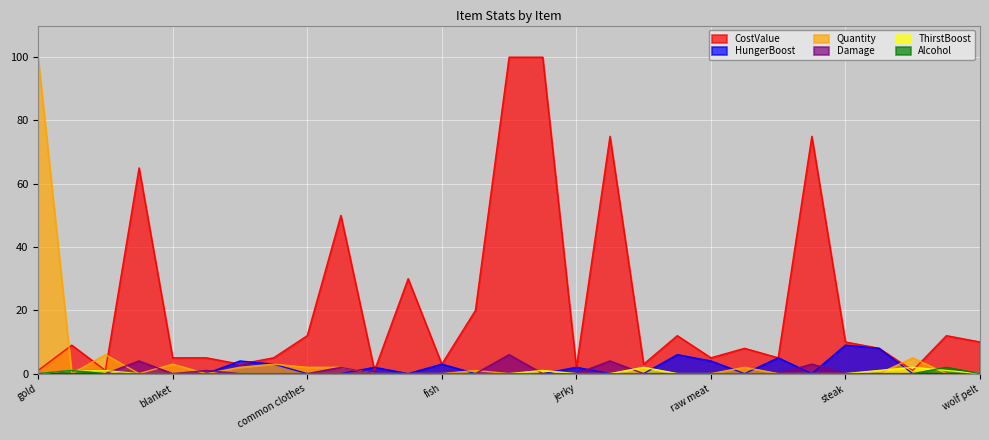

List the labels in order of CostValue value, smallest first.

gold, apple, egg, water, jerky, bread, fish, milk, blanket, bone, cheese, raw meat, sausage, rope, stew, ale, steak, wolf pelt, common clothes, pie, wine, fishing pole, fancy clothes, dagger, battleaxe, longsword, shortbow, greatsword, health potion